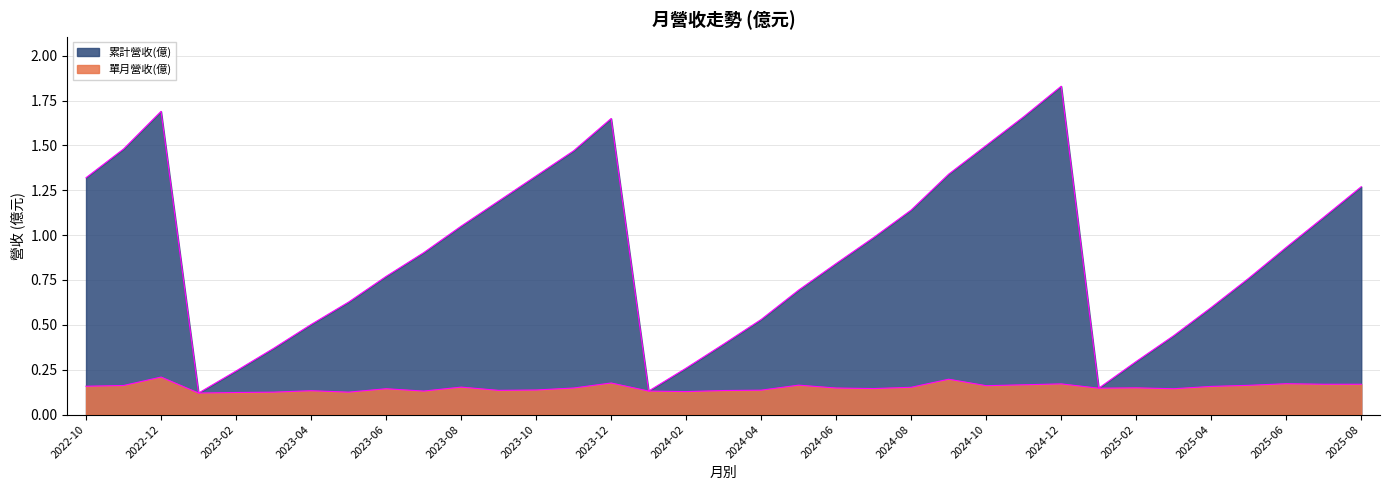

The value of 累計營收(億) at 2024-11 is 1.7. True or false?

True